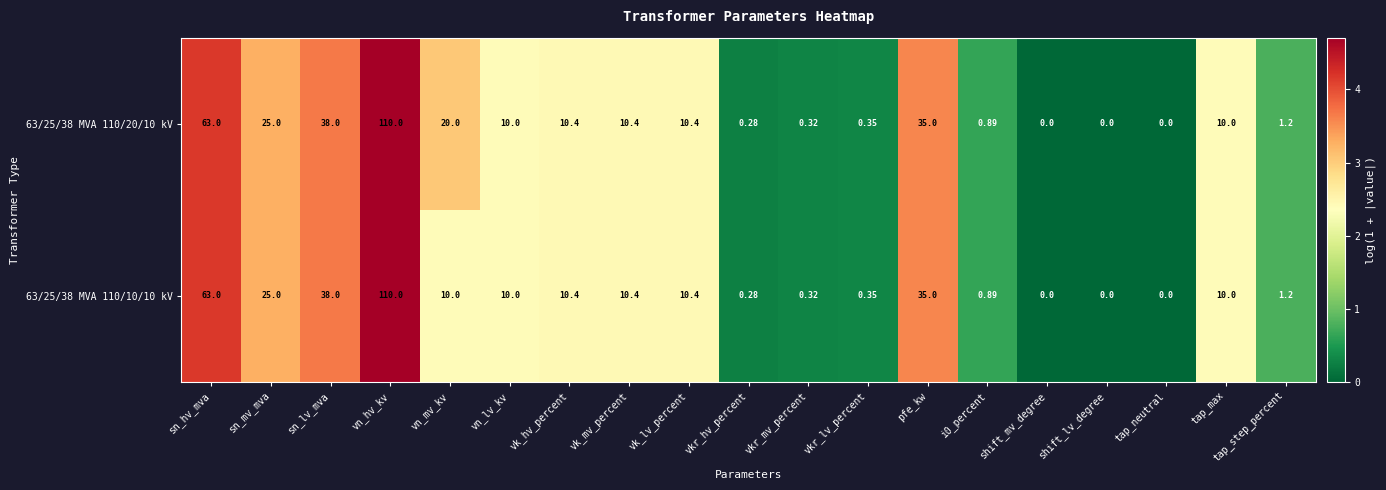

At which label is 63/25/38 MVA 110/20/10 kV closest to 55?

sn_hv_mva